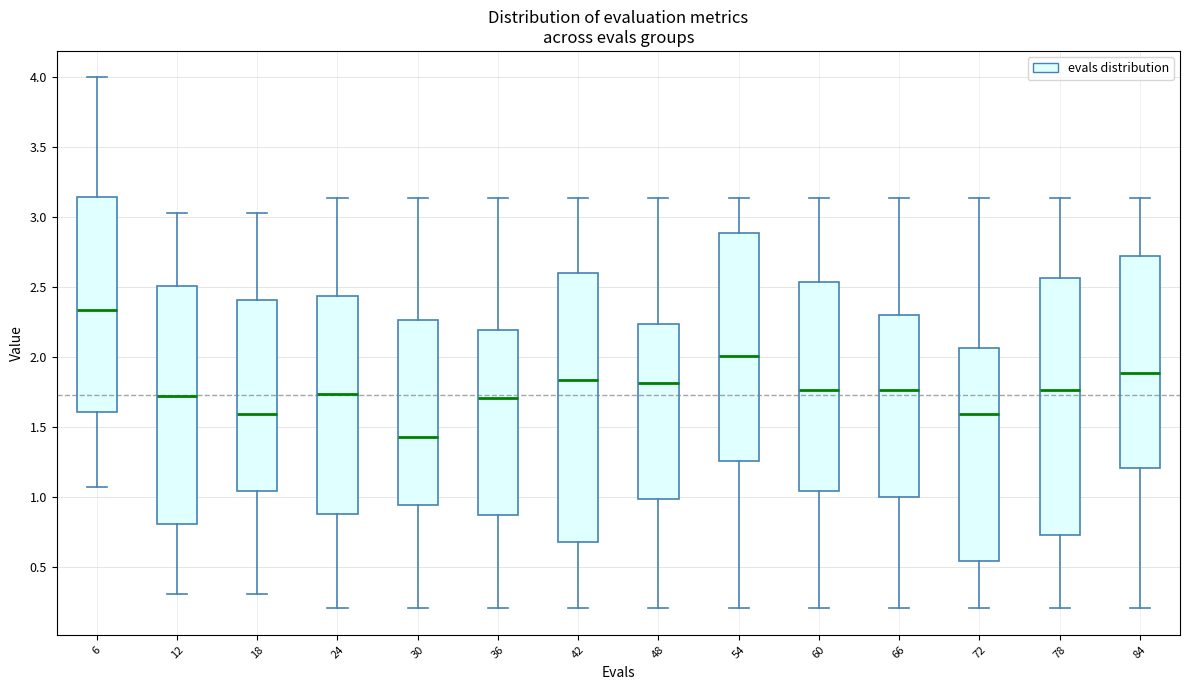

Where does the upper whisker of the box at x = 60 end on the y-axis? The values are not printed on the chart, so give them approximately, as read against the axis.

3.15